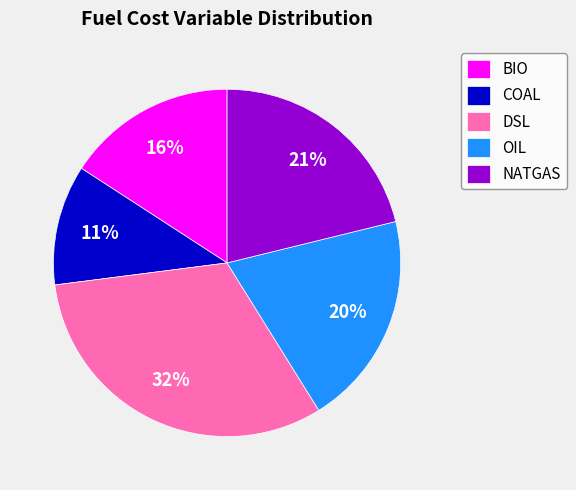

To the nearest percent, what is the difference between the COAL and OIL slice percentages?

9%